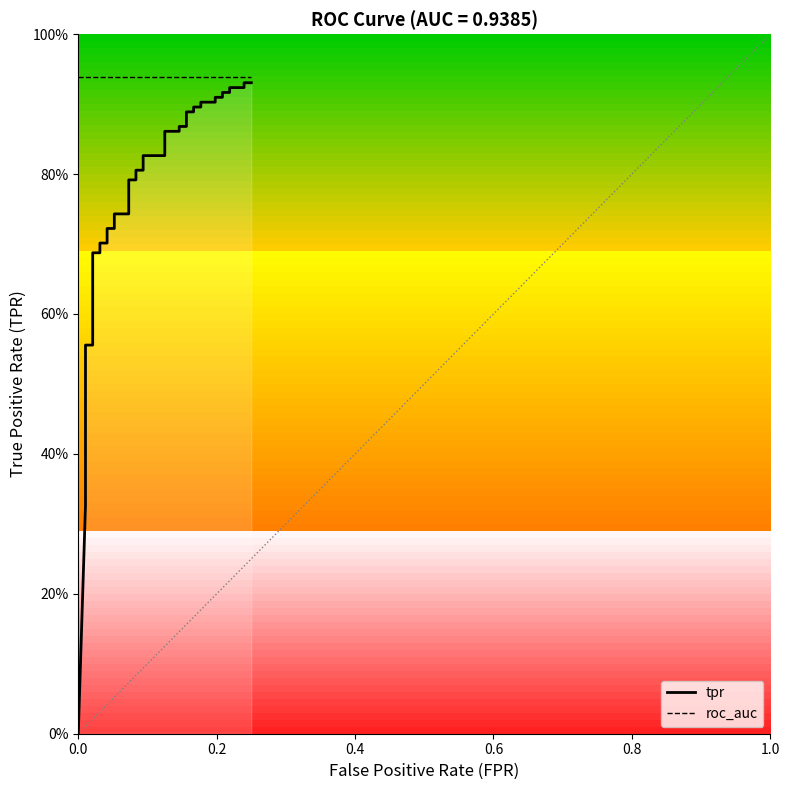

Is the value of tpr at 1.0 greater than the value of roc_auc at 23?

No